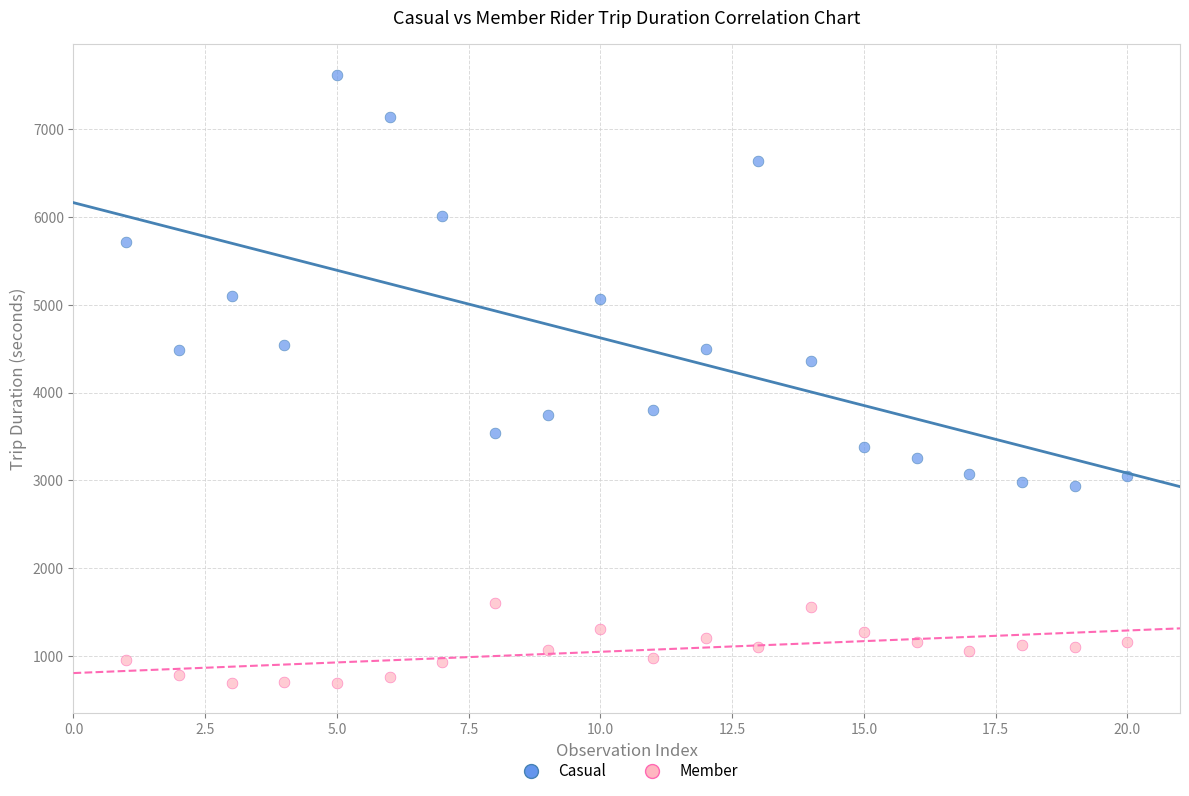

Which series reaches the maximum Y coordinate?

Casual